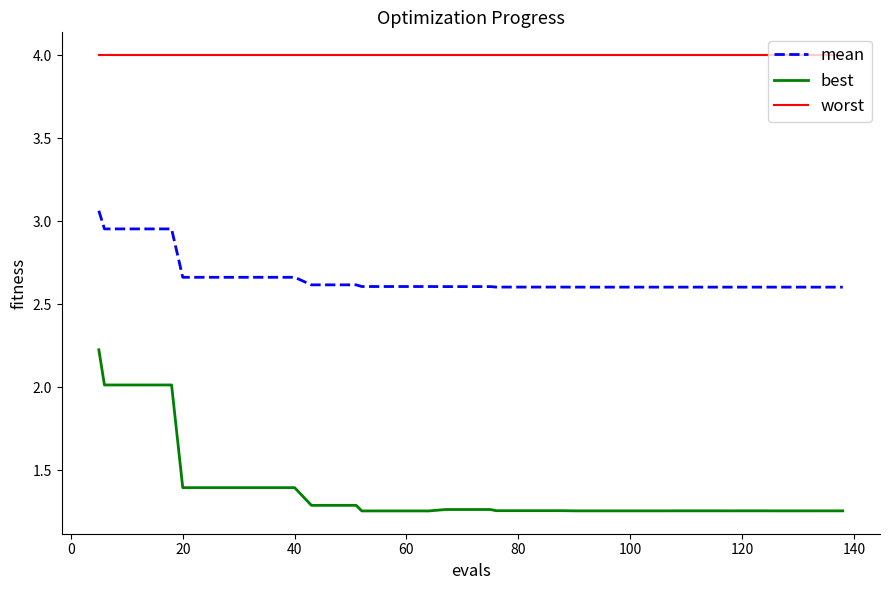

Which series has the largest total across all categories?

worst